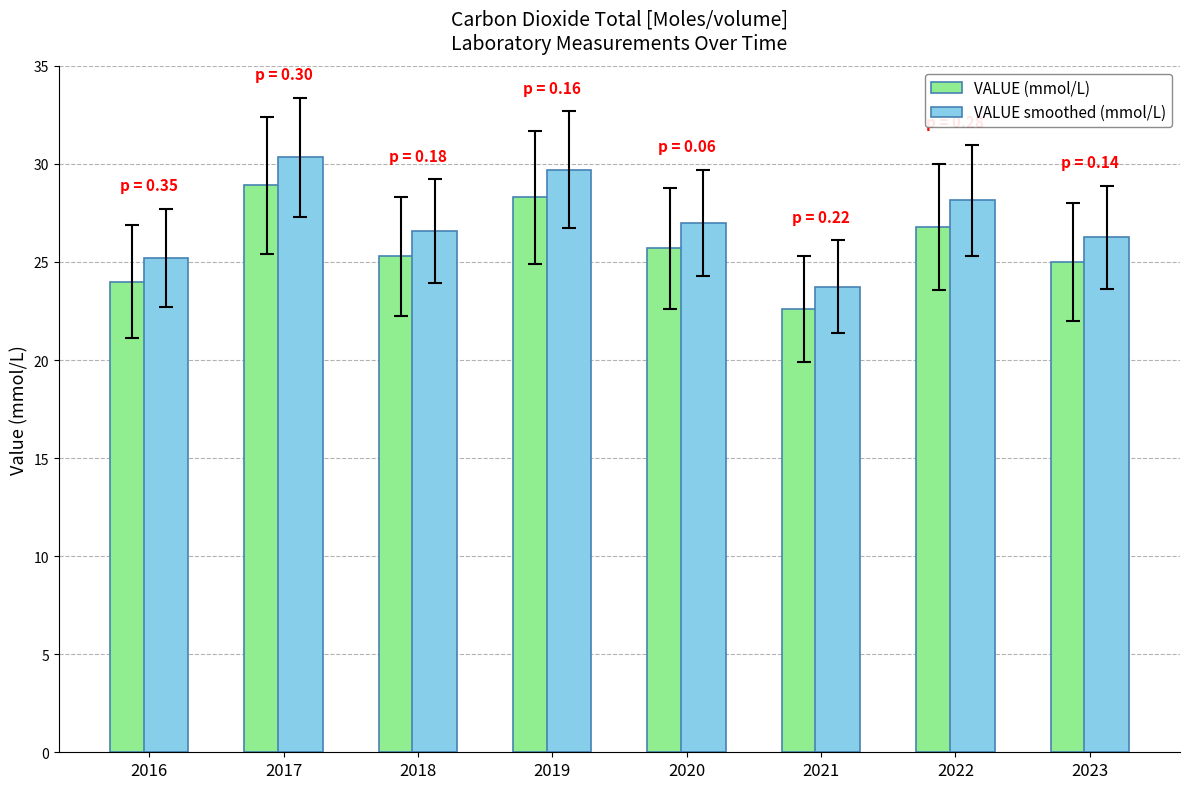

How many data points in VALUE smoothed (mmol/L) are above 26?

6